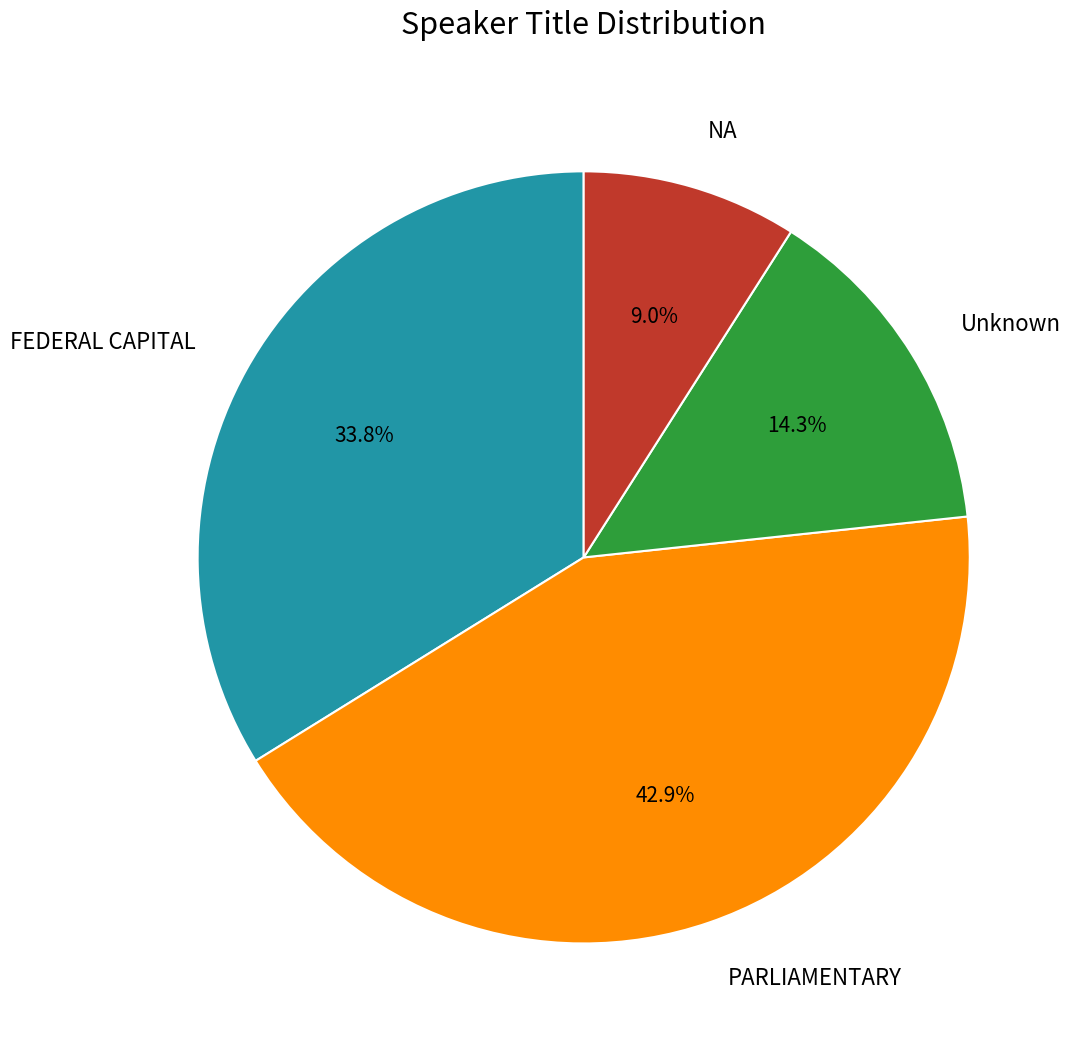

How many segments does this pie chart have?

4